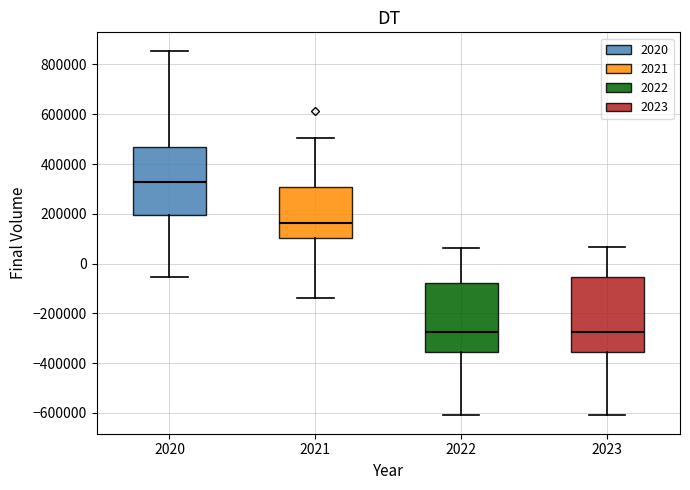

Where does the lower whisker of the box at x = 2020 end on the y-axis? The values are not printed on the chart, so give them approximately, as read against the axis.

-60000